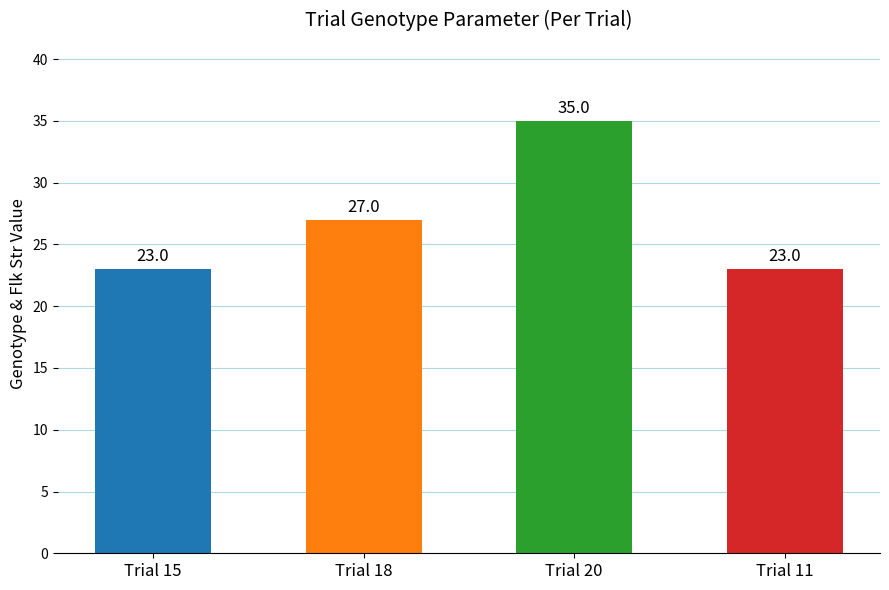

Which category has the highest value across all series?

Trial 20